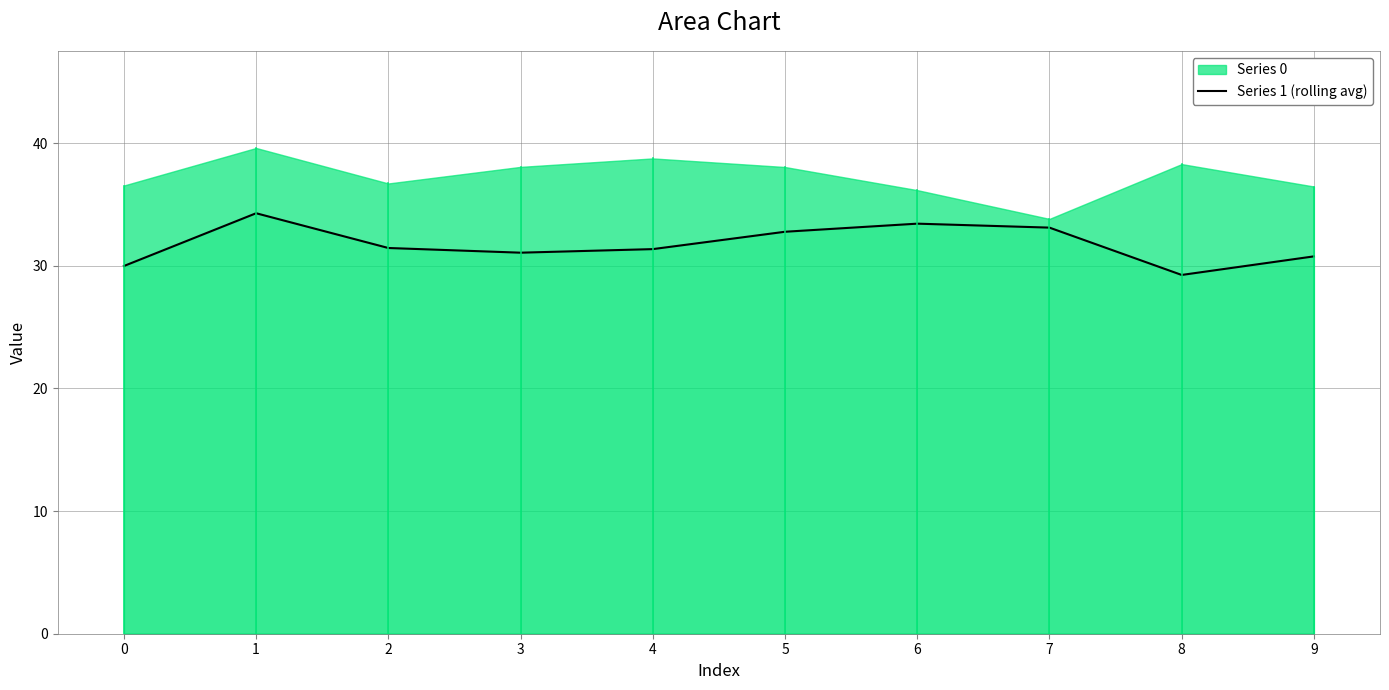

Does the chart have visible grid lines?

Yes